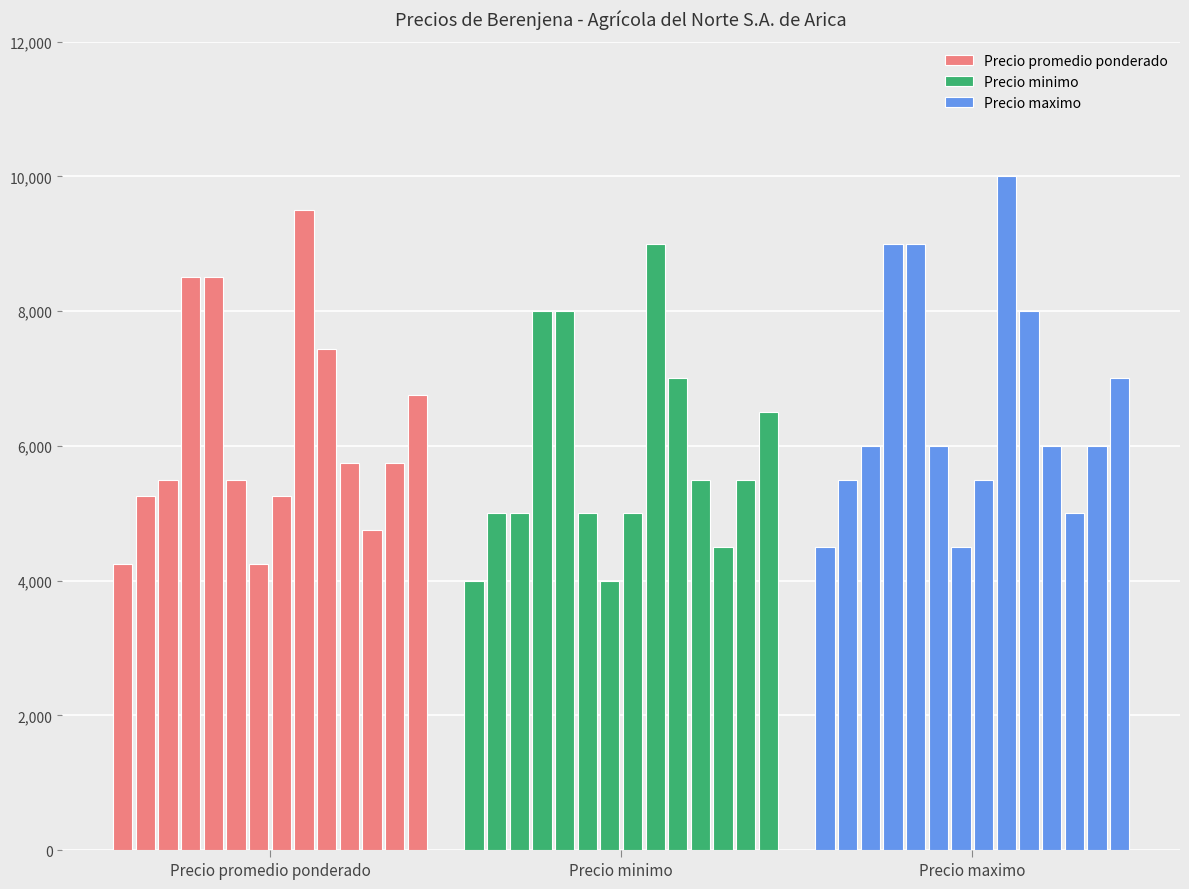

What is the difference between the maximum and minimum values in the Precio maximo series?

5500